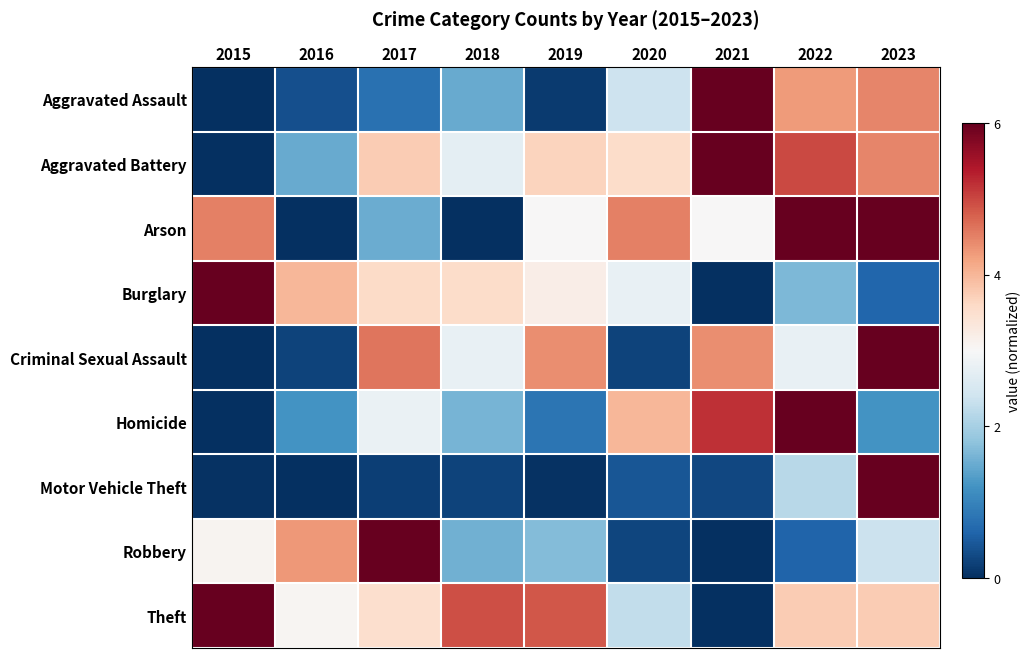

Reading right to left, what are all the values shown in this chart?

Aggravated Assault: 2023=4.5	2022=4.3	2021=6.0	2020=2.4	2019=0.1	2018=1.5	2017=0.8	2016=0.4	2015=0.0
Aggravated Battery: 2023=4.5	2022=5.0	2021=6.0	2020=3.6	2019=3.7	2018=2.7	2017=3.8	2016=1.5	2015=0.0
Arson: 2023=6.0	2022=6.0	2021=3.0	2020=4.5	2019=3.0	2018=0.0	2017=1.5	2016=0.0	2015=4.5
Burglary: 2023=0.6	2022=1.7	2021=0.0	2020=2.8	2019=3.2	2018=3.5	2017=3.6	2016=4.0	2015=6.0
Criminal Sexual Assault: 2023=6.0	2022=2.8	2021=4.4	2020=0.2	2019=4.4	2018=2.8	2017=4.6	2016=0.2	2015=0.0
Homicide: 2023=1.2	2022=6.0	2021=5.2	2020=4.0	2019=0.8	2018=1.6	2017=2.8	2016=1.2	2015=0.0
Motor Vehicle Theft: 2023=6.0	2022=2.2	2021=0.3	2020=0.4	2019=0.0	2018=0.2	2017=0.2	2016=0.0	2015=0.0
Robbery: 2023=2.4	2022=0.6	2021=0.0	2020=0.3	2019=1.7	2018=1.6	2017=6.0	2016=4.3	2015=3.1
Theft: 2023=3.8	2022=3.8	2021=0.0	2020=2.3	2019=4.9	2018=4.9	2017=3.5	2016=3.1	2015=6.0